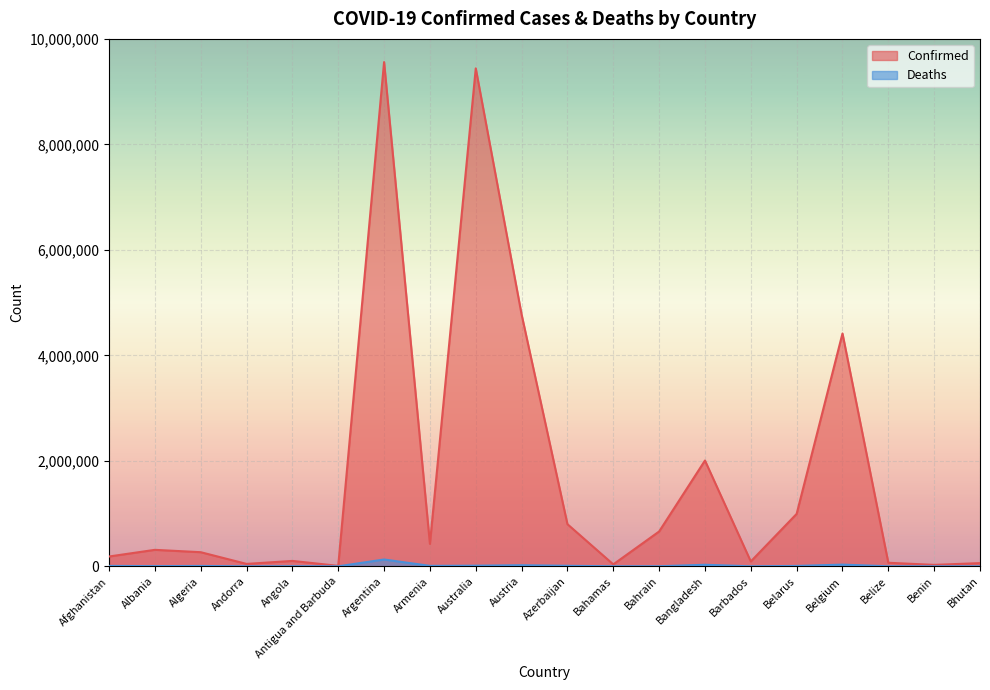

Reading left to right, list all the values displayed in this chart.

Confirmed: Afghanistan=185930	Albania=312375	Algeria=267546	Andorra=45508	Angola=102301	Antigua and Barbuda=8773	Argentina=9560307	Armenia=425365	Australia=9440677	Austria=4774043	Azerbaijan=798940	Bahamas=36724	Bahrain=660152	Bangladesh=2005606	Barbados=92301	Belarus=994037	Belgium=4414255	Belize=67111	Benin=27316	Bhutan=60530
Deaths: Afghanistan=7751	Albania=3548	Algeria=6876	Andorra=153	Angola=1912	Antigua and Barbuda=144	Argentina=129369	Armenia=8633	Australia=11864	Austria=20317	Azerbaijan=9748	Bahamas=822	Bahrain=1509	Bangladesh=29292	Barbados=495	Belarus=7118	Belgium=32228	Belize=680	Benin=163	Bhutan=21